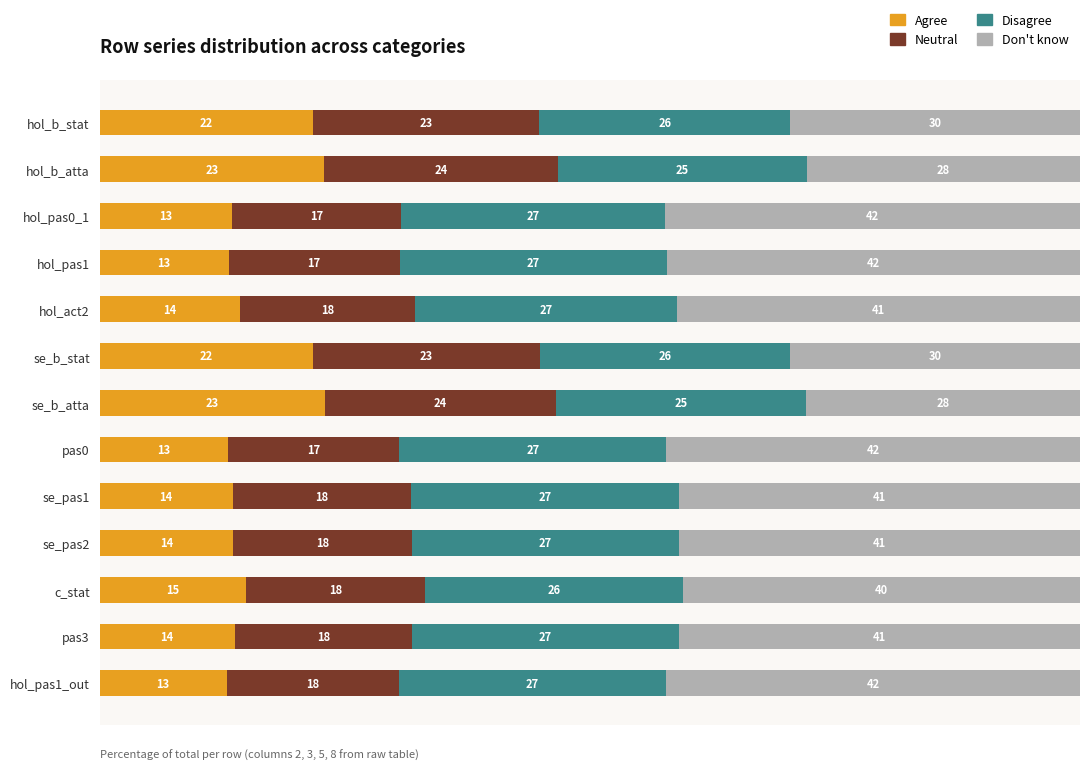

True or false: Agree has a value of 23.0 at se_b_atta.

True